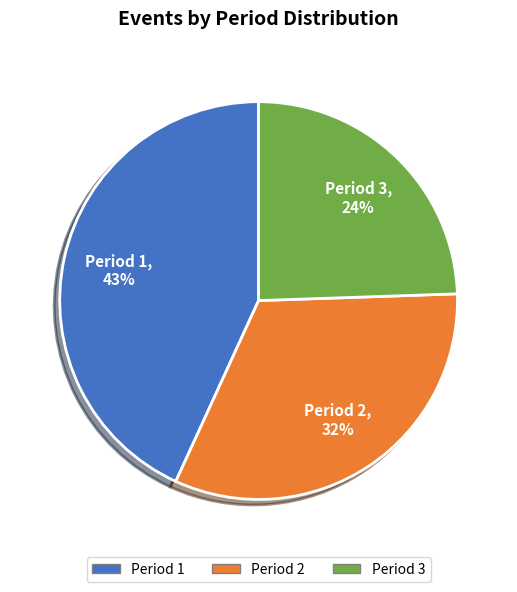

Is there any slice that represents more than half of the pie?

No